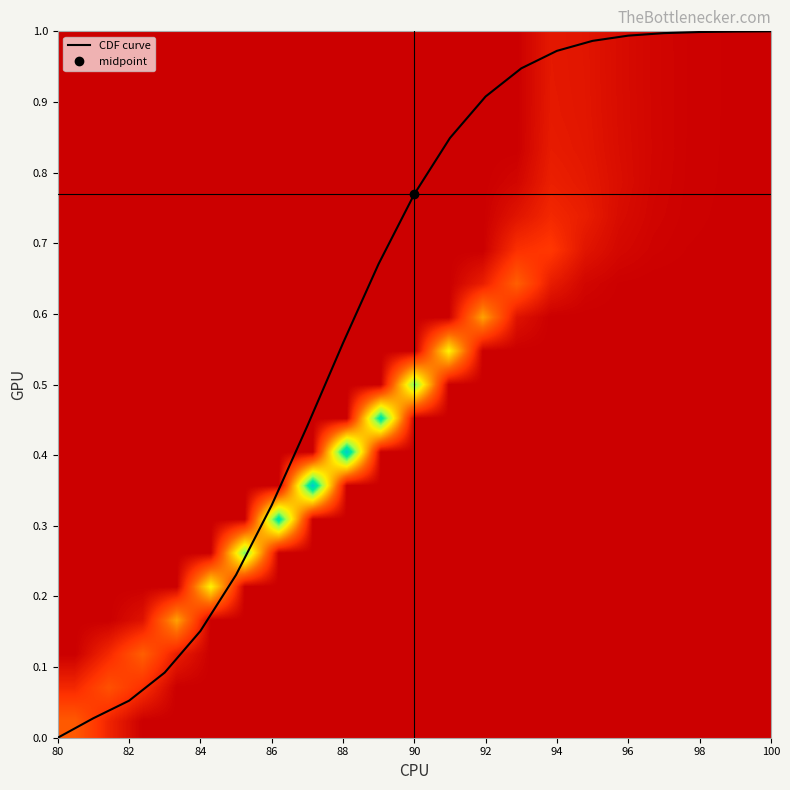

Which series has the largest total across all categories?

CDF curve